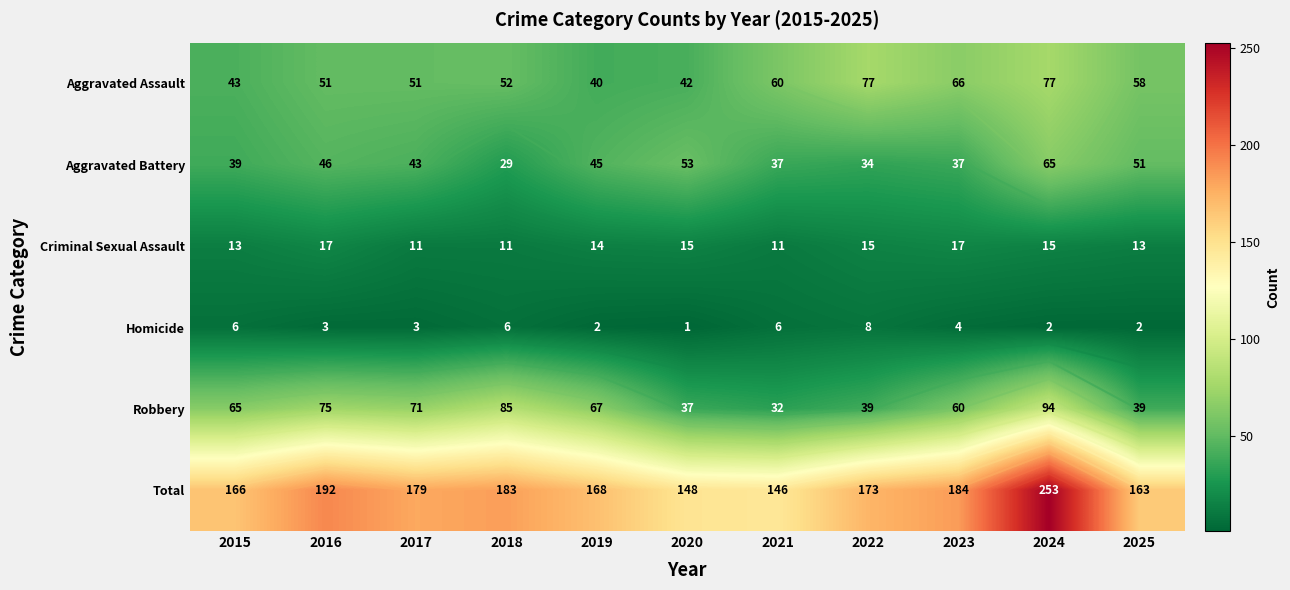

What is the total value across all series at 2018?

366